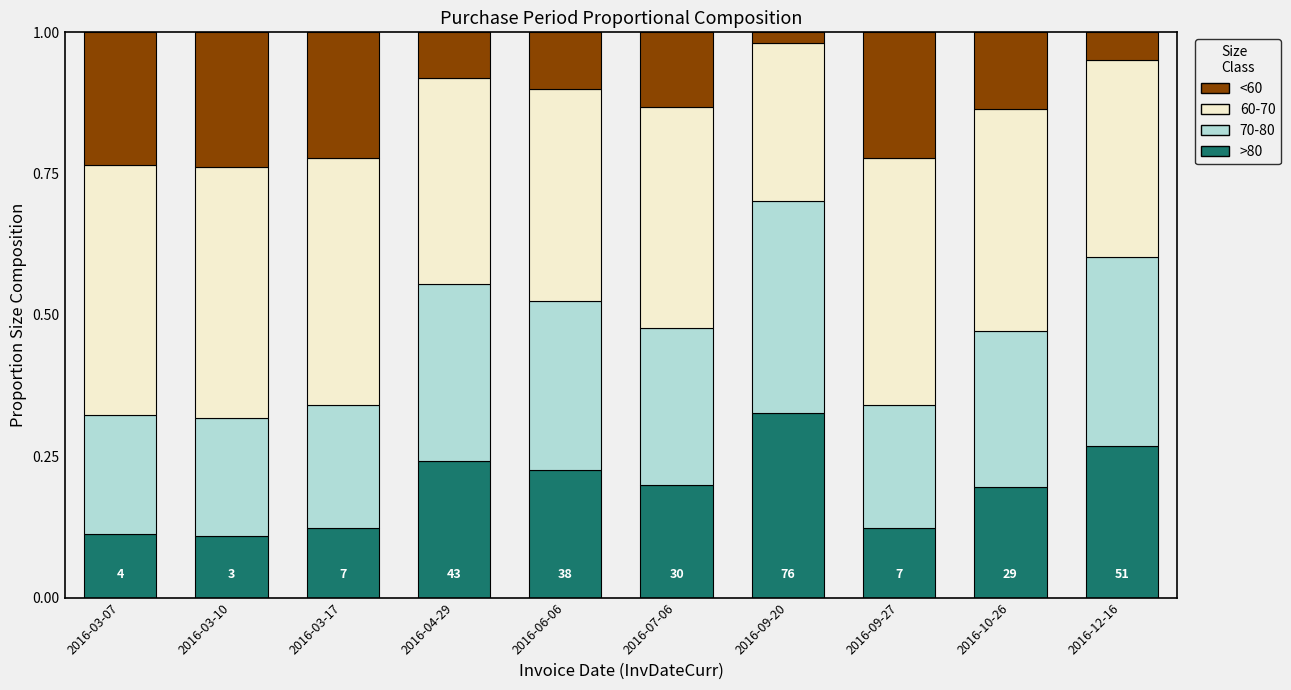

How many >80 values are between 0 and 1?

10